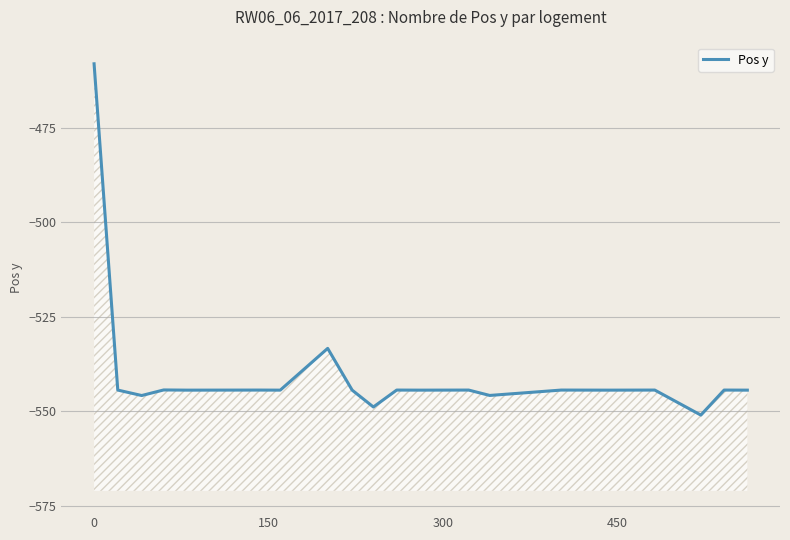

What is the sum of all values?

-10804.0